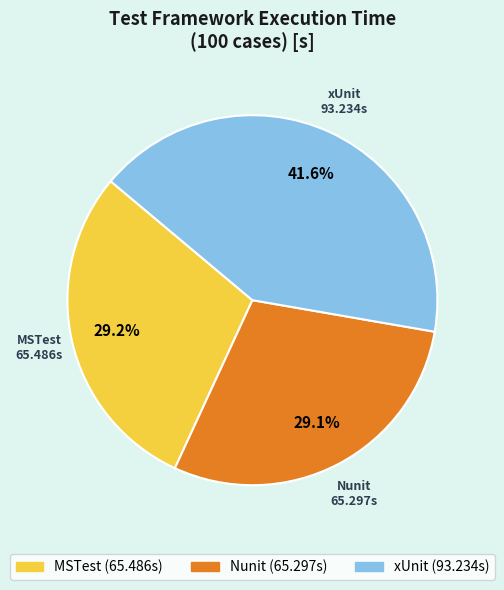

Which has a higher value, xUnit or MSTest?

xUnit